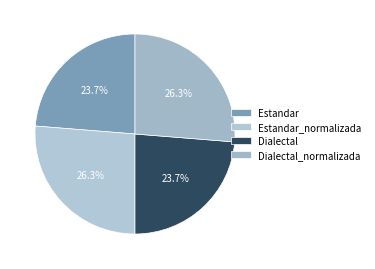

How many slices are in this pie chart?

4